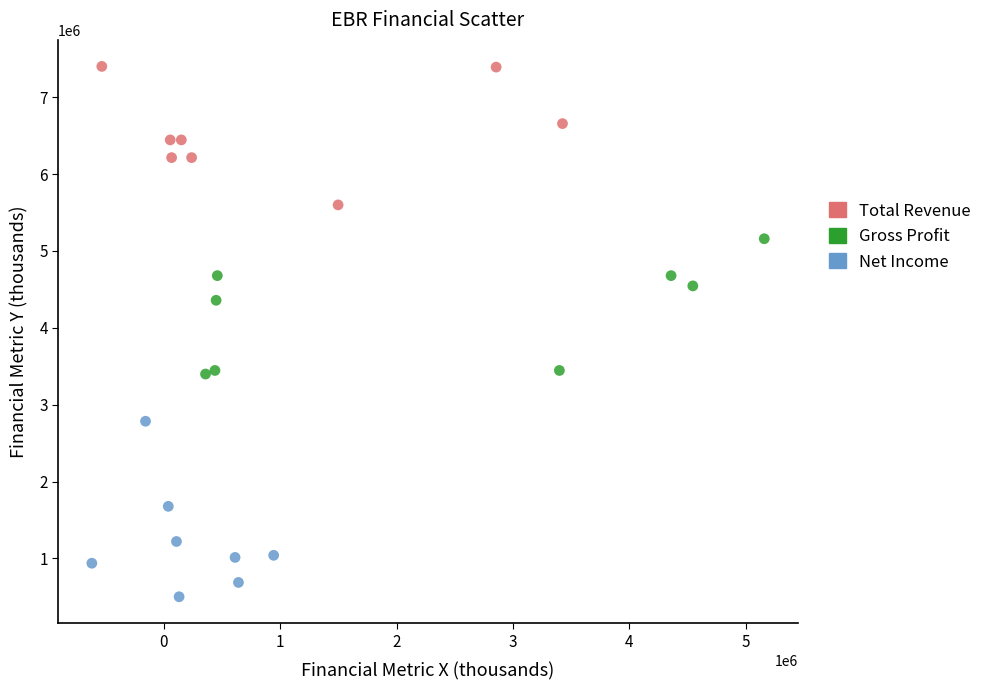

Which series reaches the maximum Y coordinate?

Total Revenue